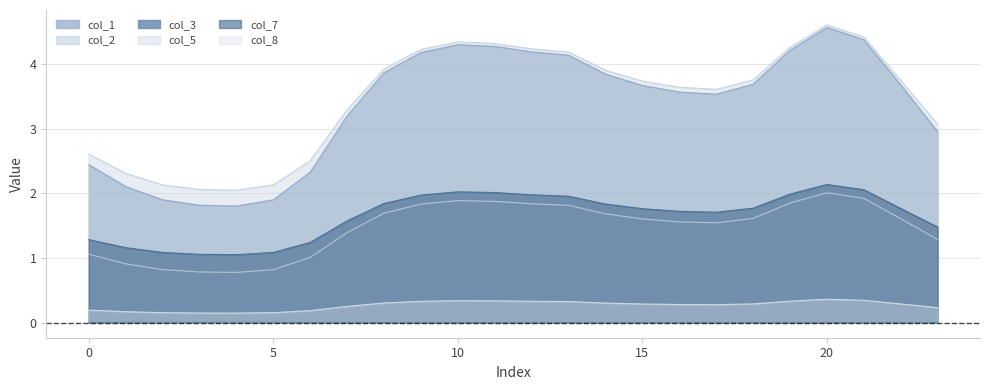

Which series has the widest spread of values?

col_1